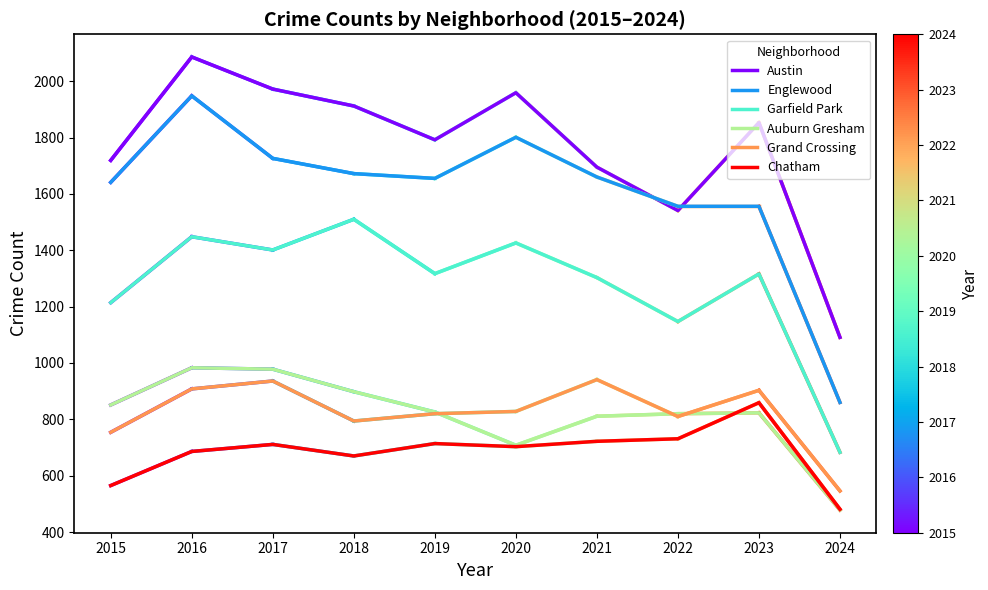

What are all the series names shown in the legend?

Austin, Englewood, Garfield Park, Auburn Gresham, Grand Crossing, Chatham